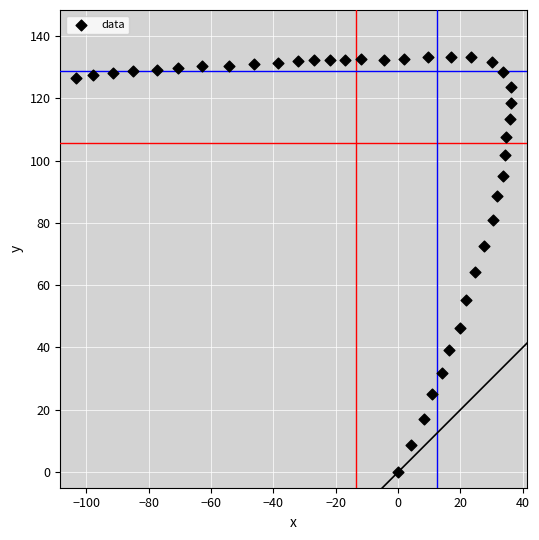

What is the range of Y values (max minus min)?

133.3